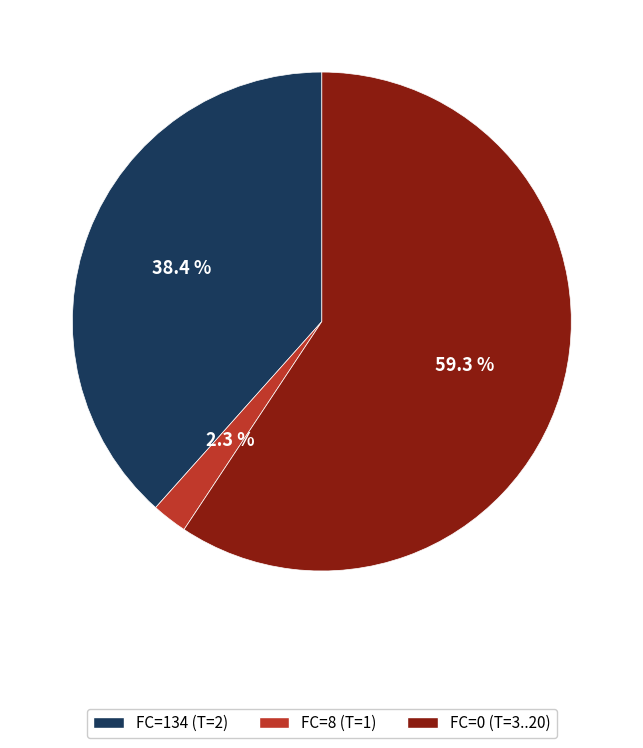

Which slice is the largest?

FC=0 (T=3..20)